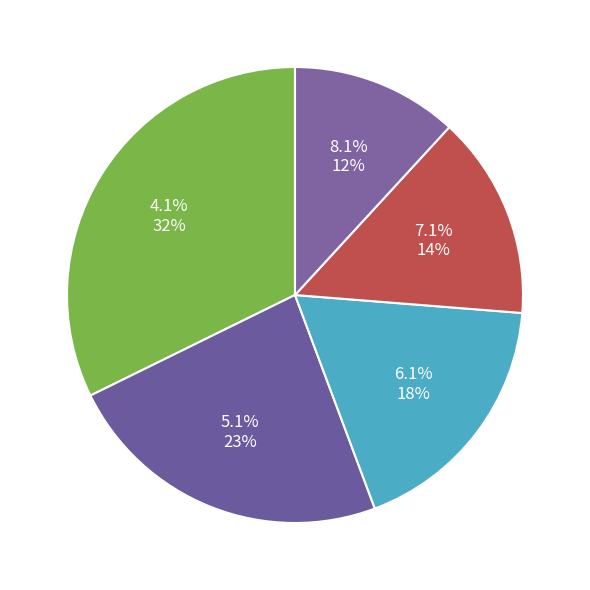

Which slice is the largest?

4.1%